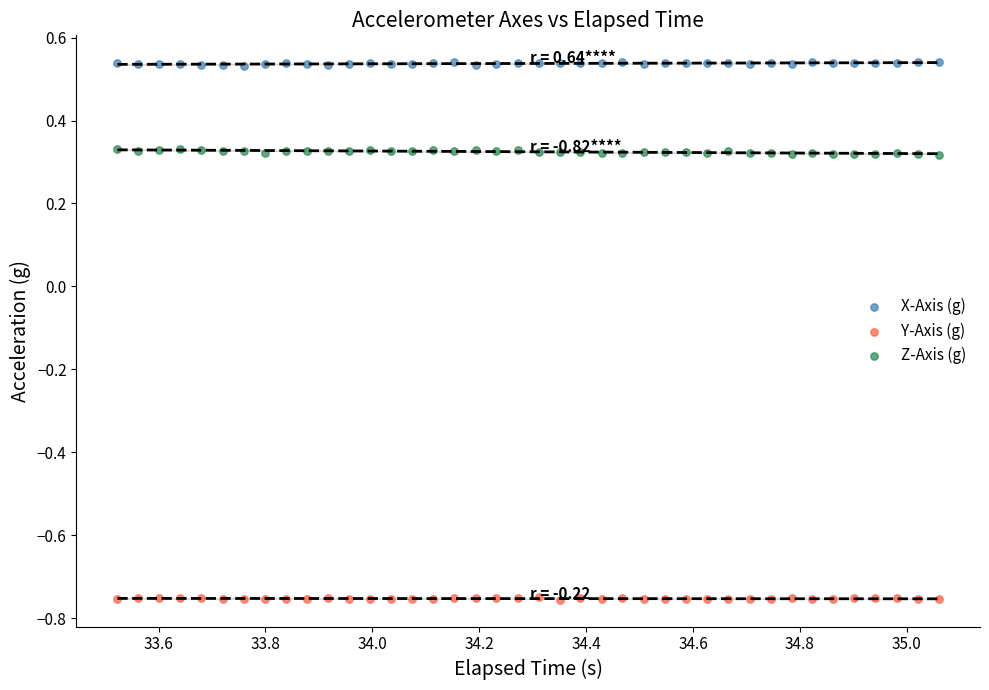

Which series reaches the minimum Y coordinate?

Y-Axis (g)